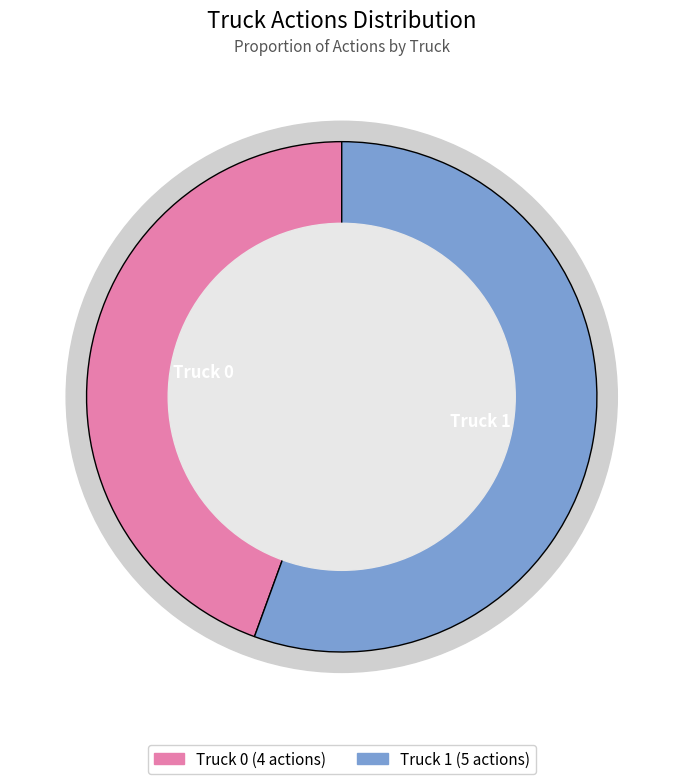

What portion of the pie excludes Truck 1?

44.4%